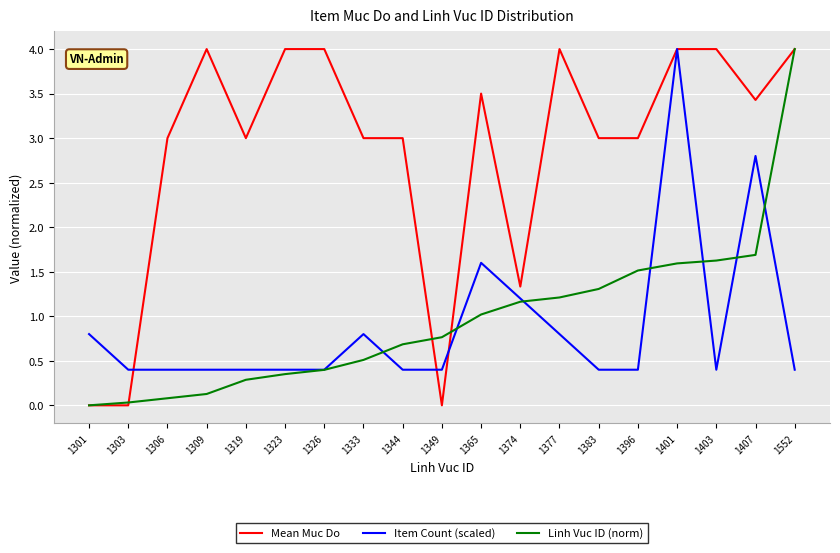

What is the difference between the Linh Vuc ID (norm) values at 1396 and 1403?

0.1